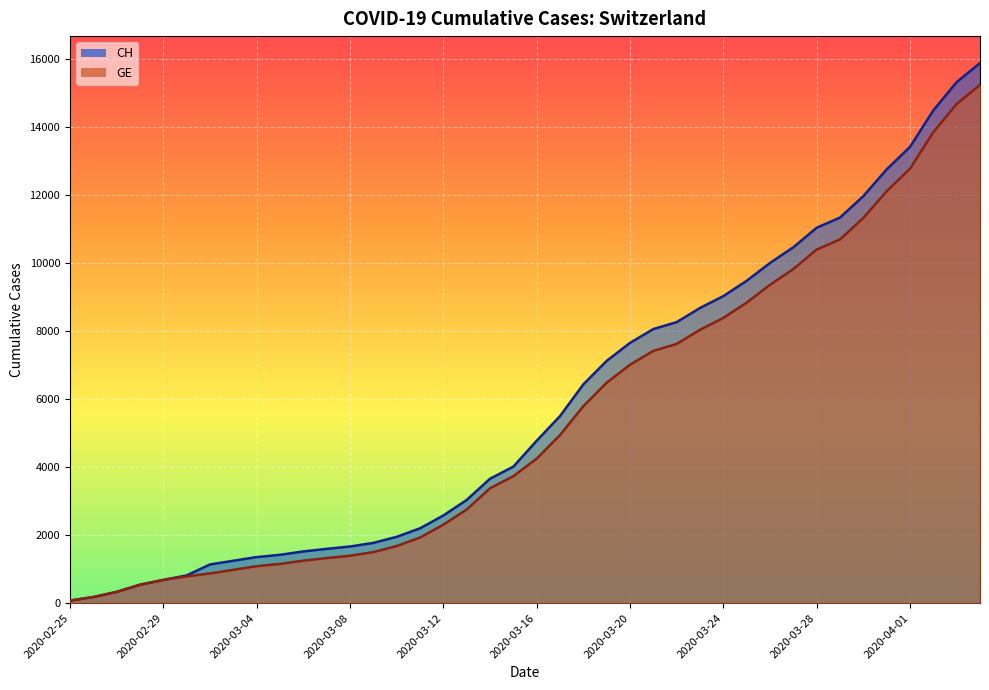

True or false: GE and CH cross at least once.

False